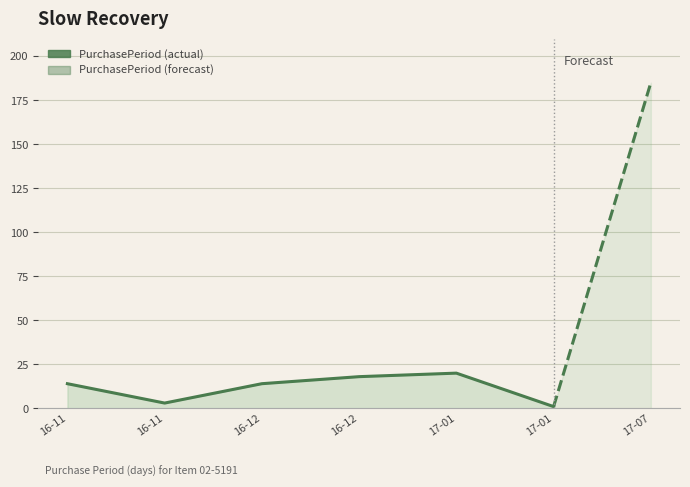

Is it true that the value at 2016-11-18 is 7?

False